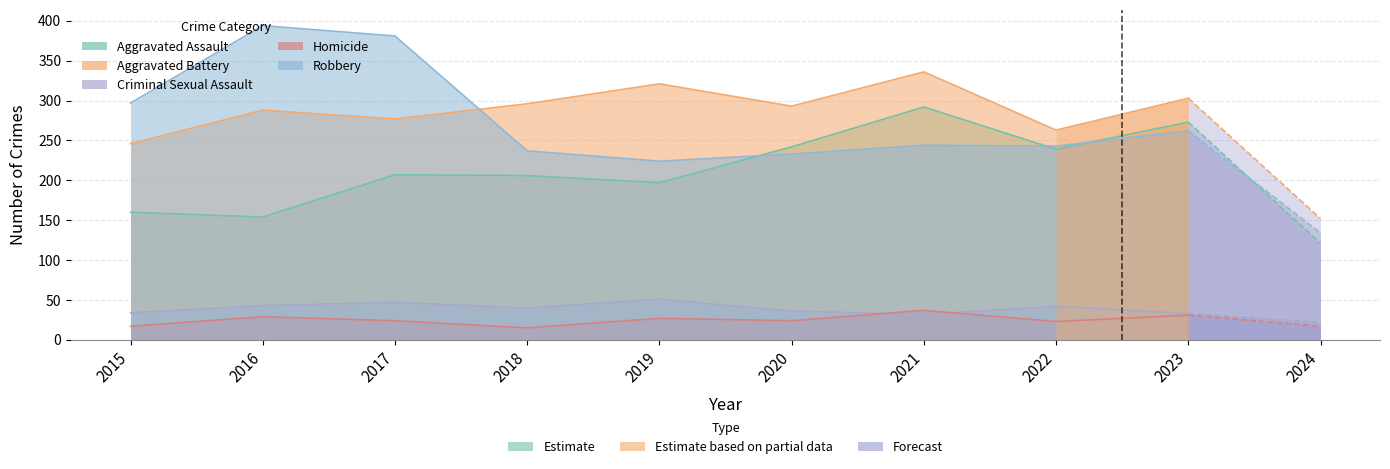

How many lines are shown in the chart?

5